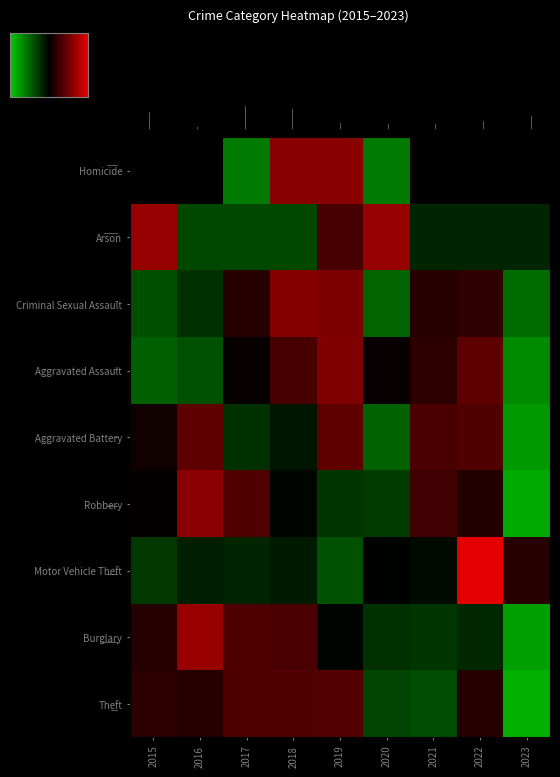

True or false: Arson has a value of -0.7 at 2021.

False